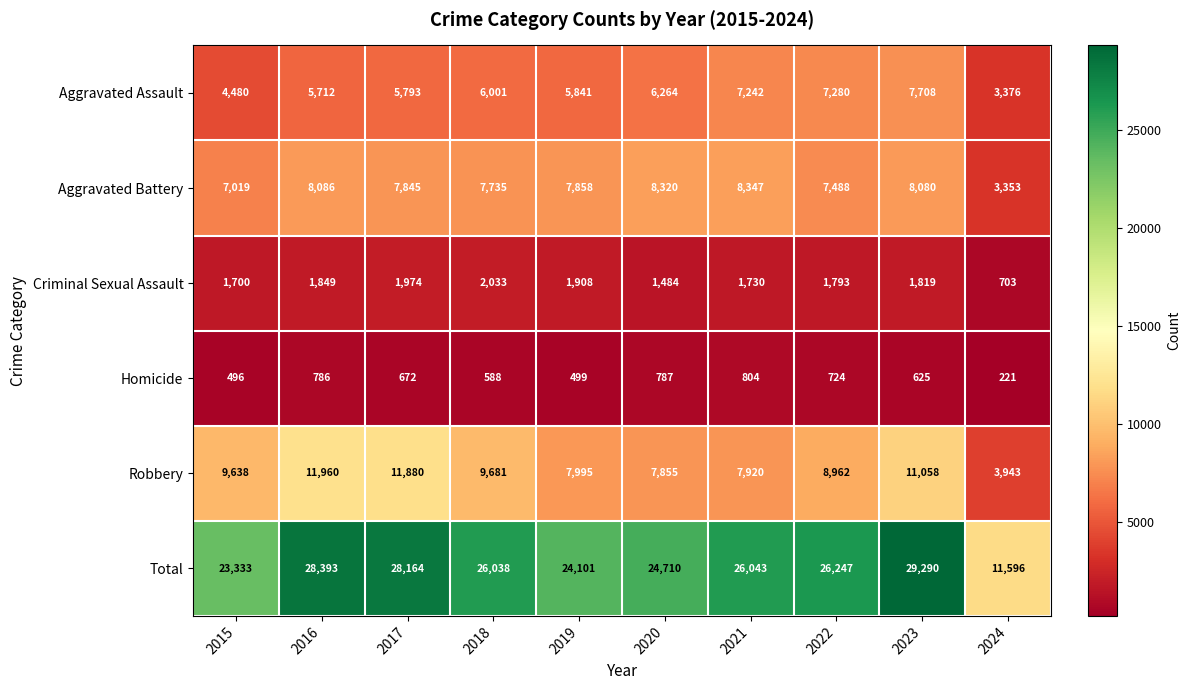

What is the difference between the maximum and minimum values in the Homicide series?

583